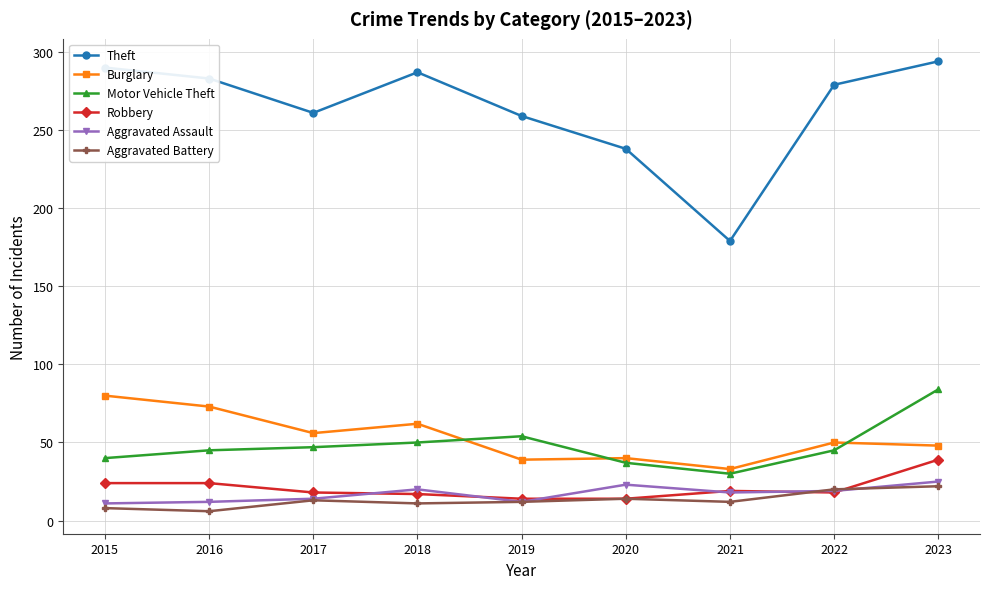

True or false: Aggravated Assault has more than 0 points higher than both neighbors.

True